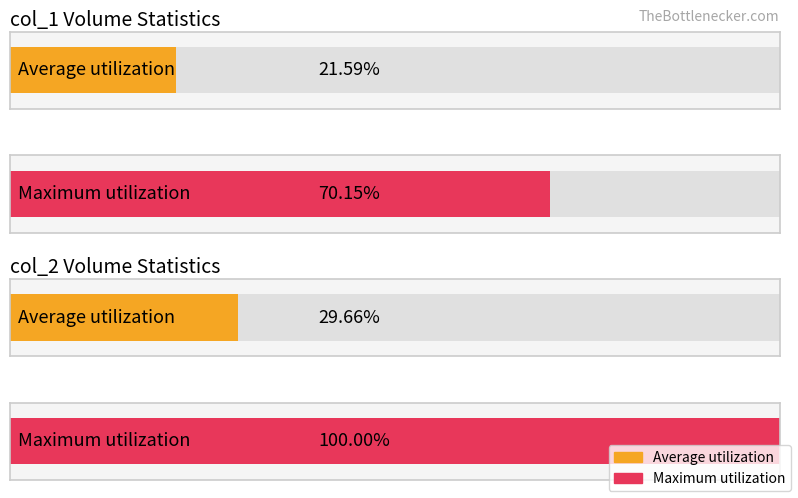

Which series has the widest spread of values?

col_2